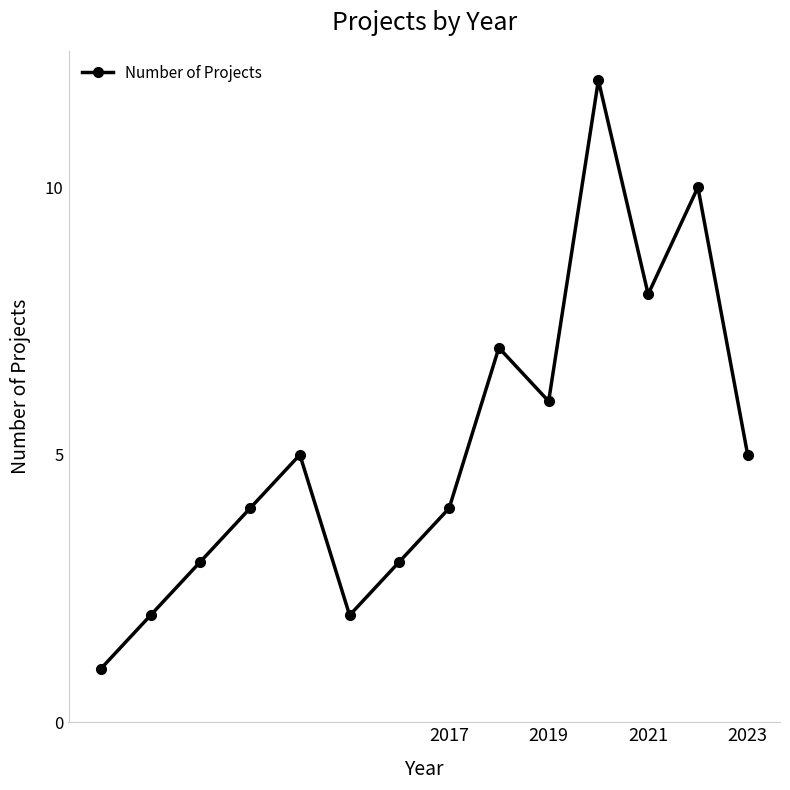

What is the maximum value shown in the chart?

12